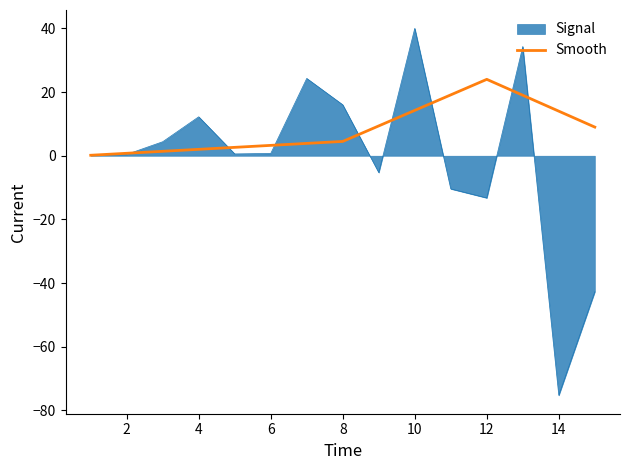

List the series in order of their overall mean, lowest first.

Signal, Smooth